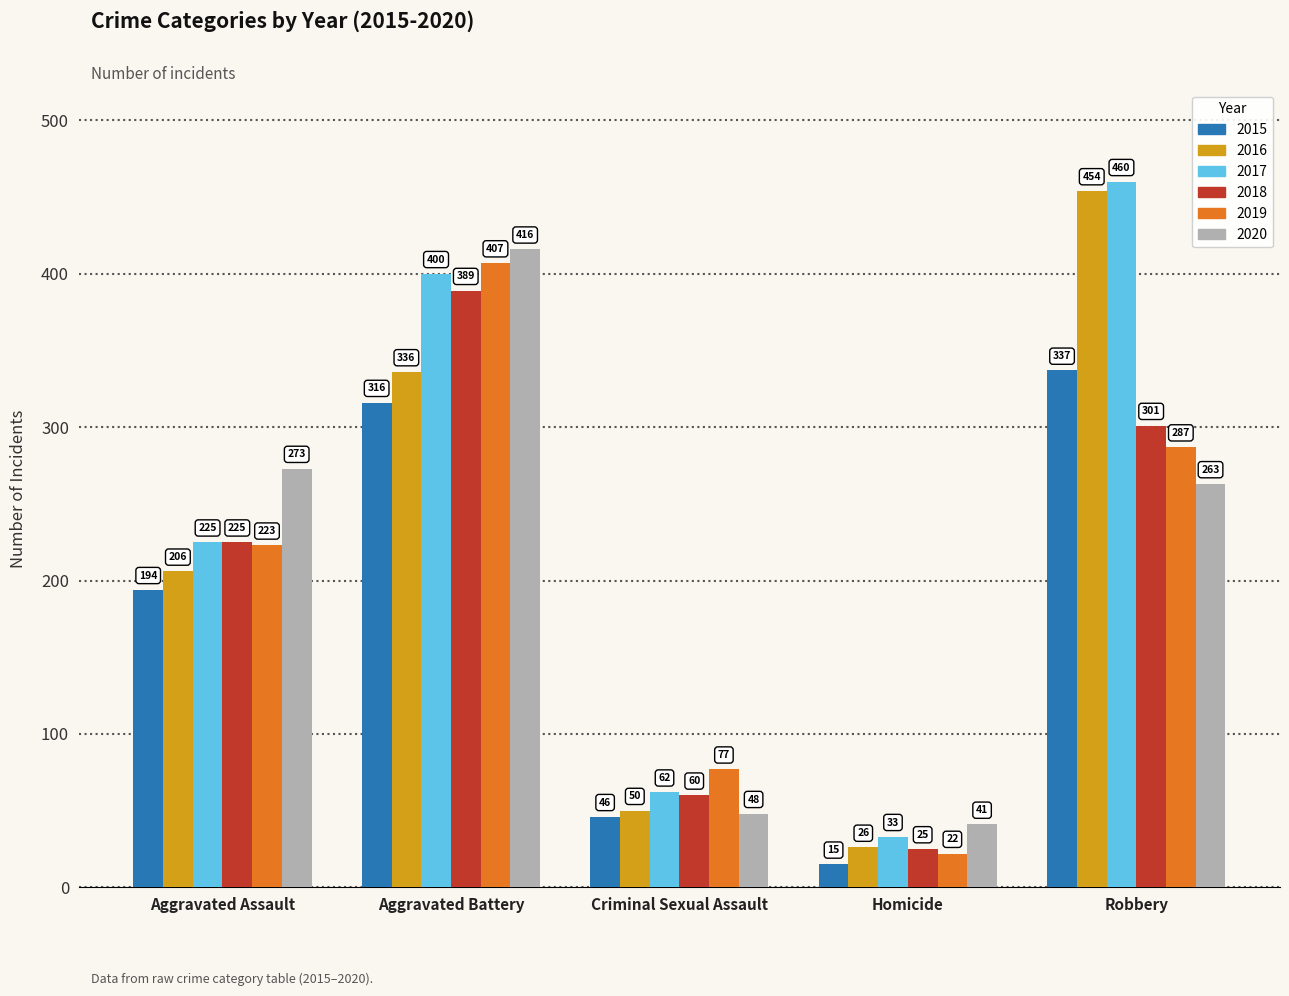

At which label is 2015 closest to 176?

Aggravated Assault